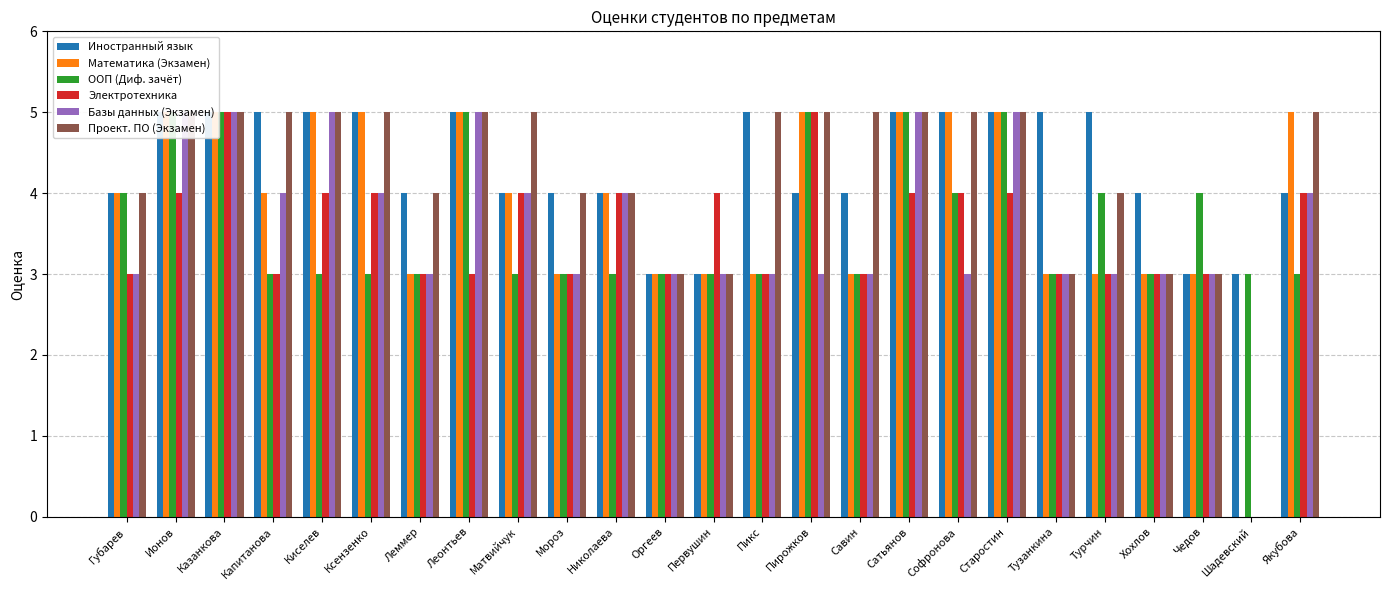

Which has a higher value, Пикс or Пирожков?

Пикс